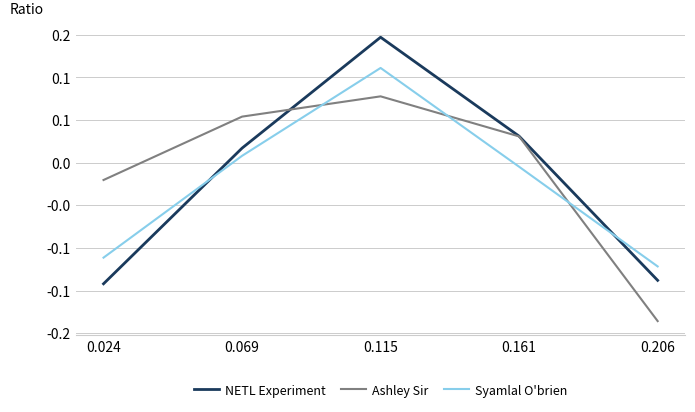

What are all the series names shown in the legend?

NETL Experiment, Ashley Sir, Syamlal O'brien